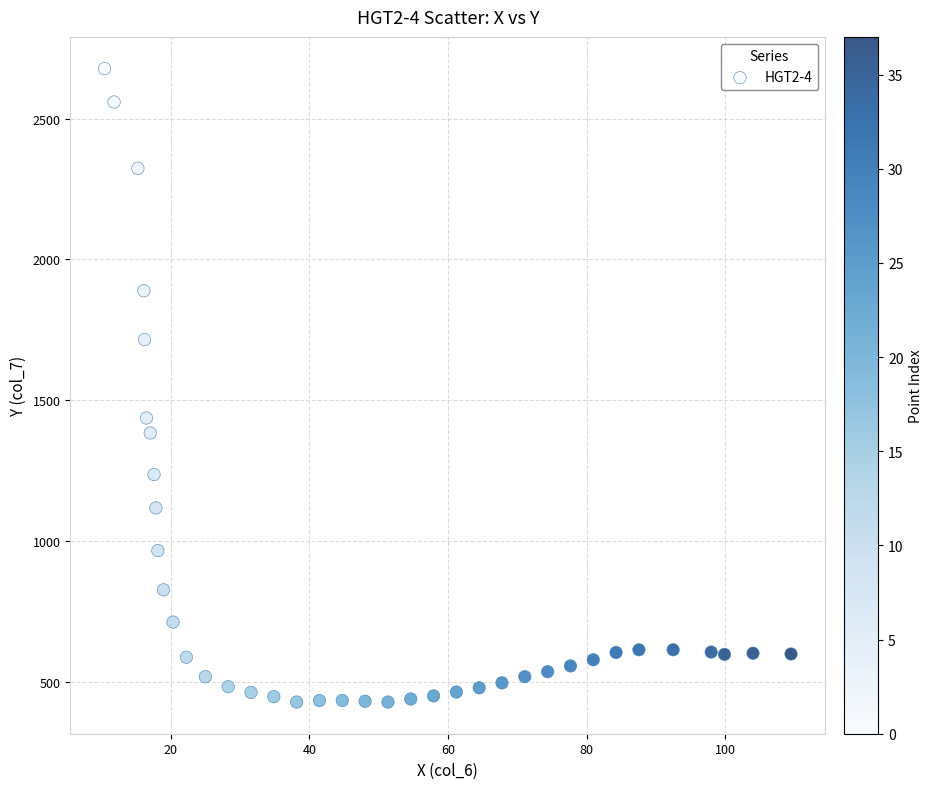

What Y value in the scatter plot is closest to 1552?

1436.7